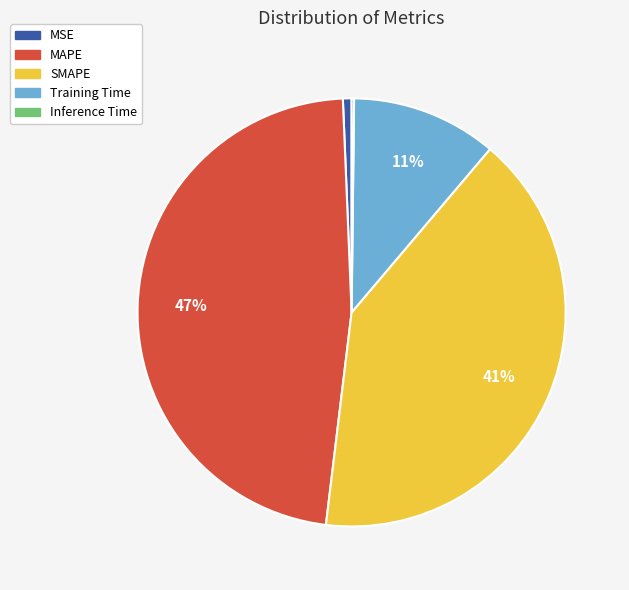

Does any single category account for the majority?

No